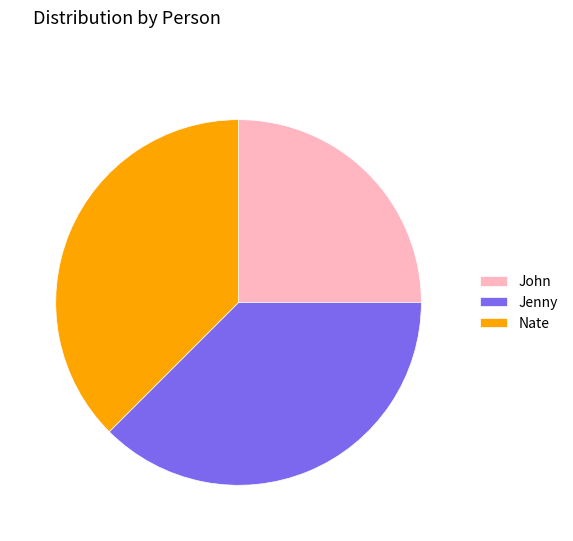

Which category has the smallest portion of the pie?

John